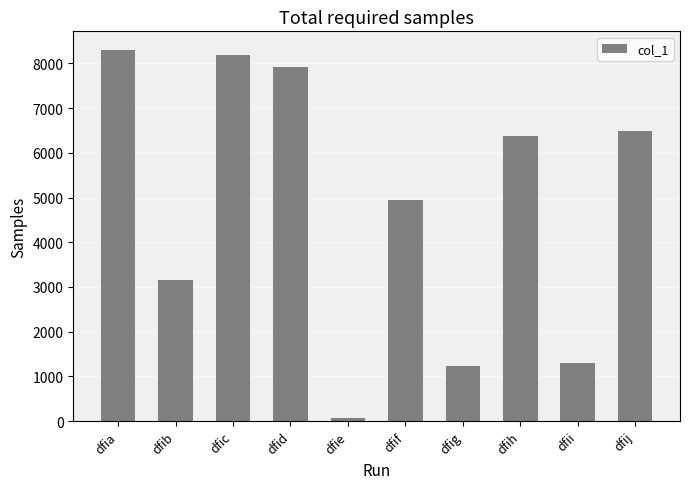

At which category does the chart reach its minimum across all series?

dfie